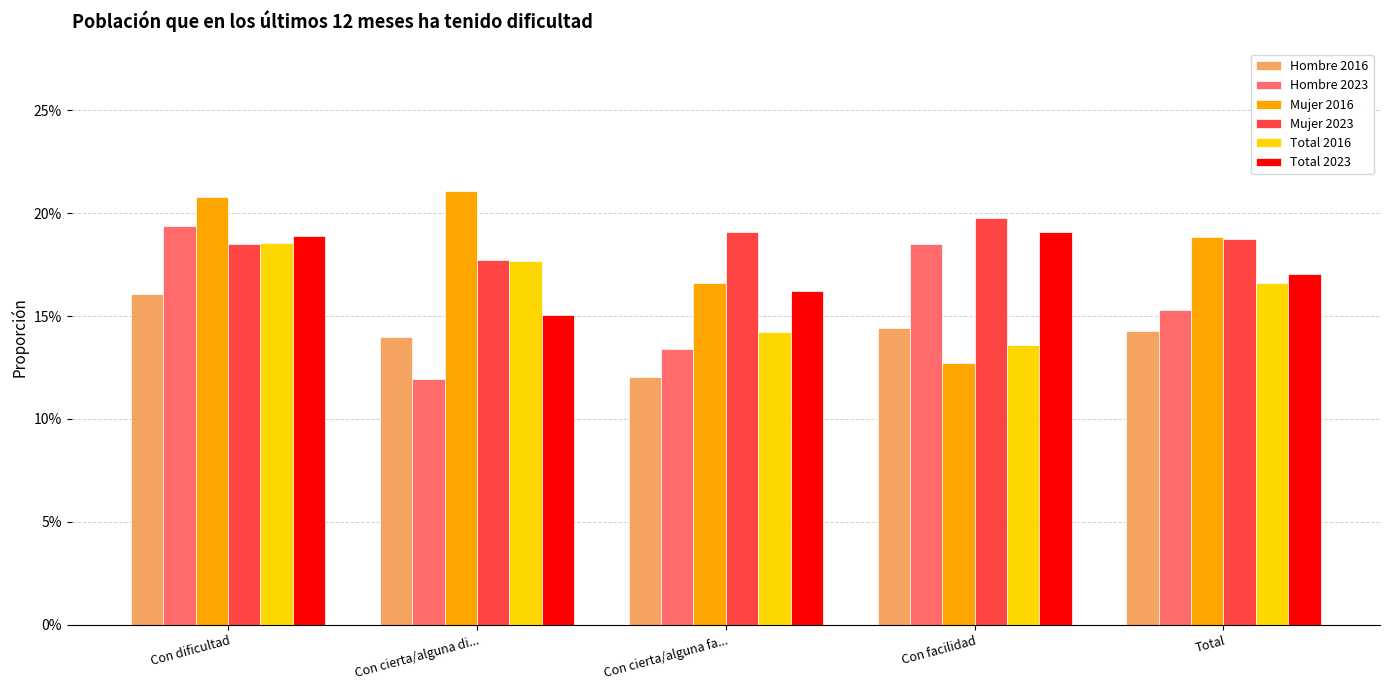

What are all the series names shown in the legend?

Hombre 2016, Hombre 2023, Mujer 2016, Mujer 2023, Total 2016, Total 2023